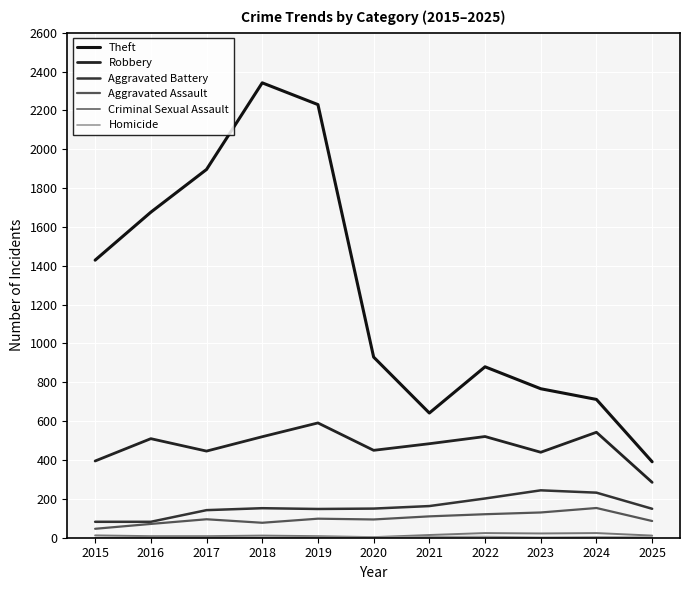

True or false: Aggravated Battery has a value of 202 at 2022.

True